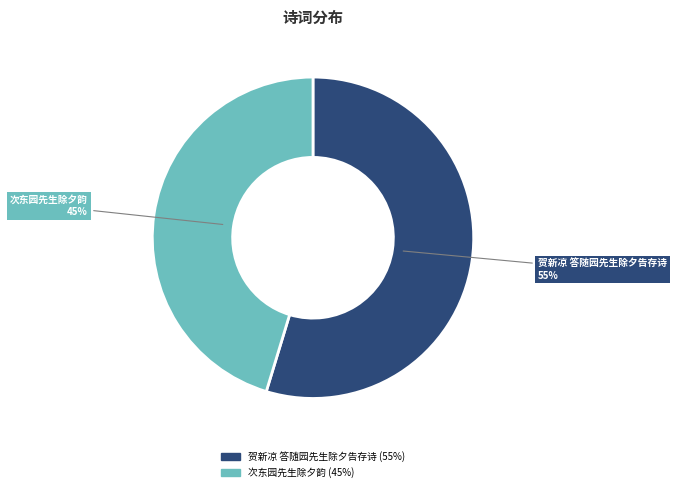

To the nearest percent, what is the average slice percentage?

50%